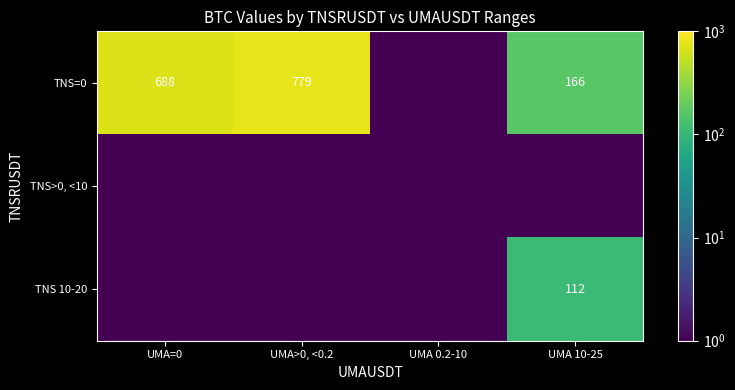

Which category has the highest value across all series?

UMA>0, <0.2